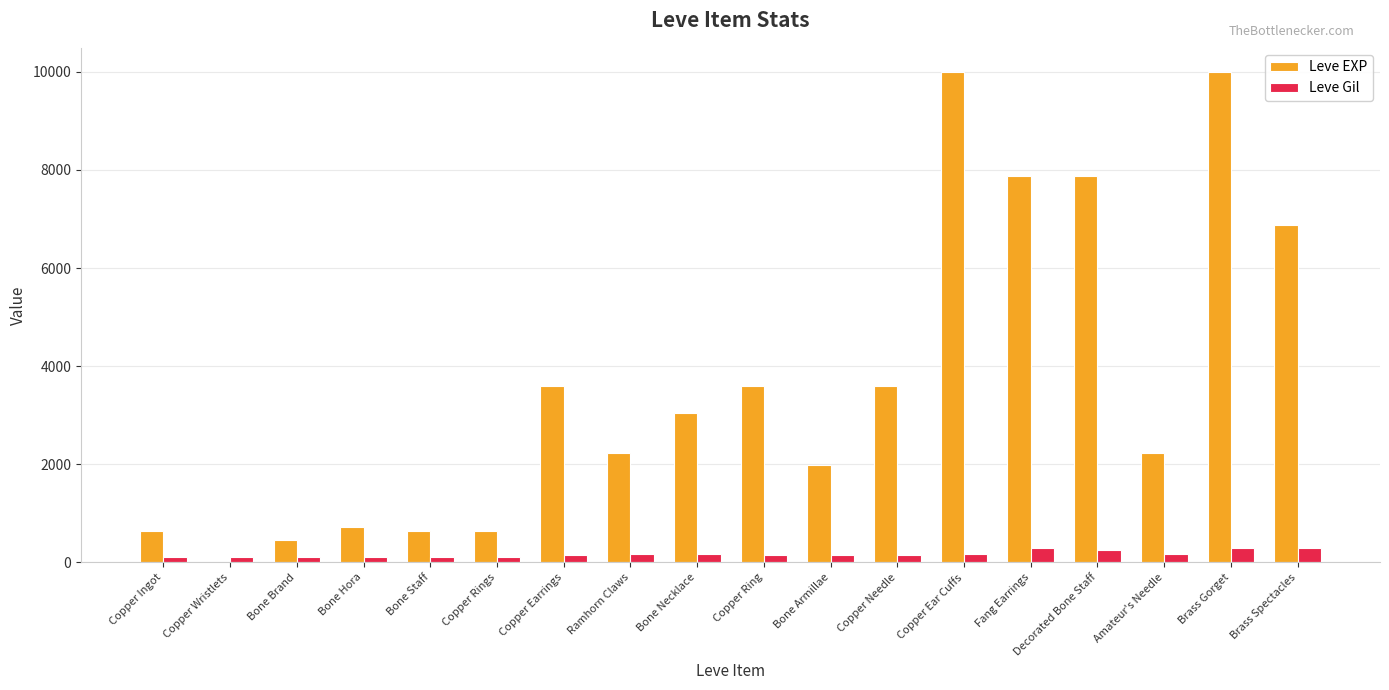

How many groups of bars are there?

18